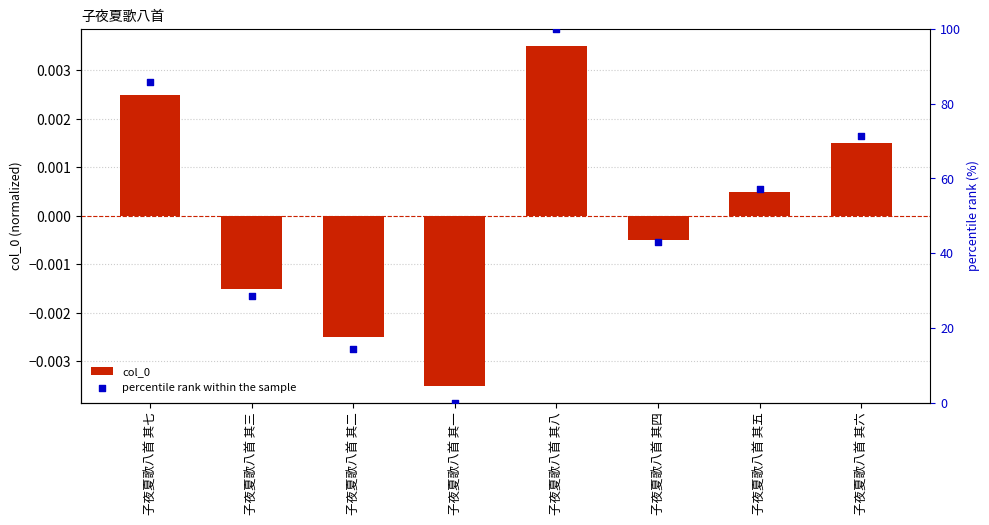

At which category is the sum across all series the highest?

子夜夏歌八首 其八